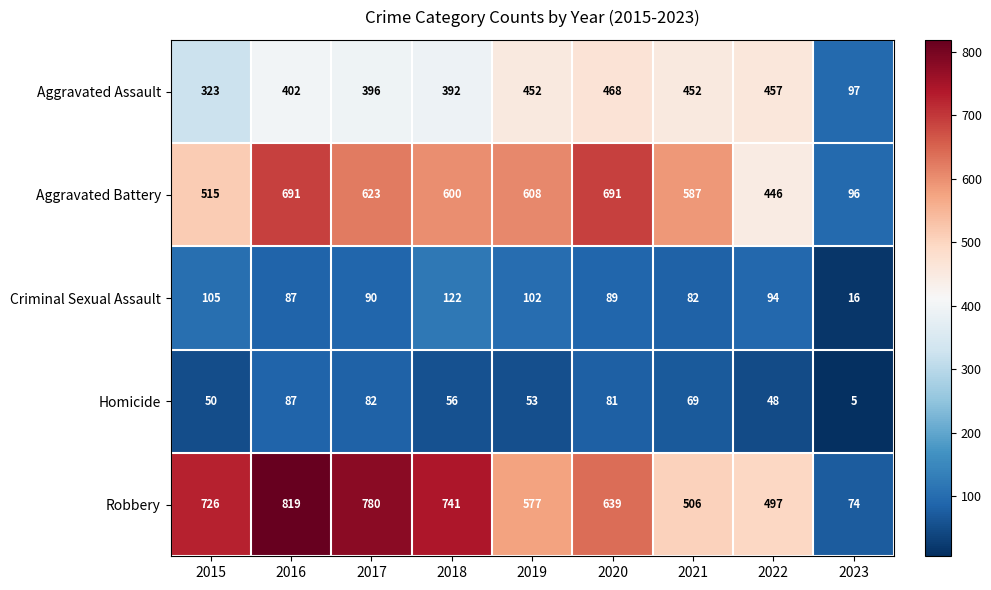

Which series has the largest total across all categories?

Robbery